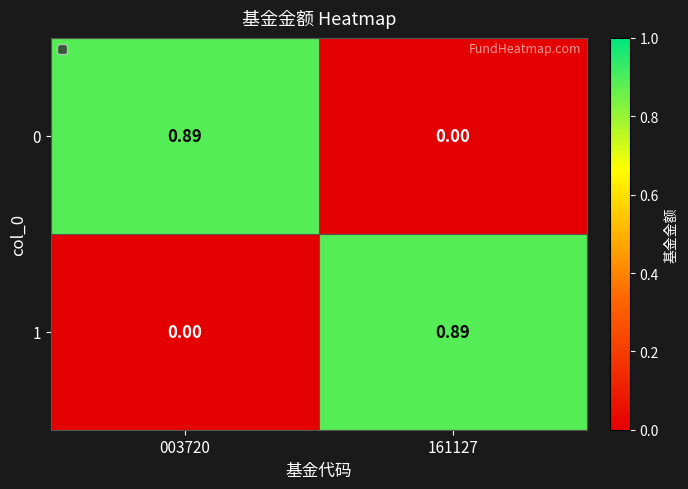

Is the value of 0 at 161127 greater than the value of 1 at 161127?

No